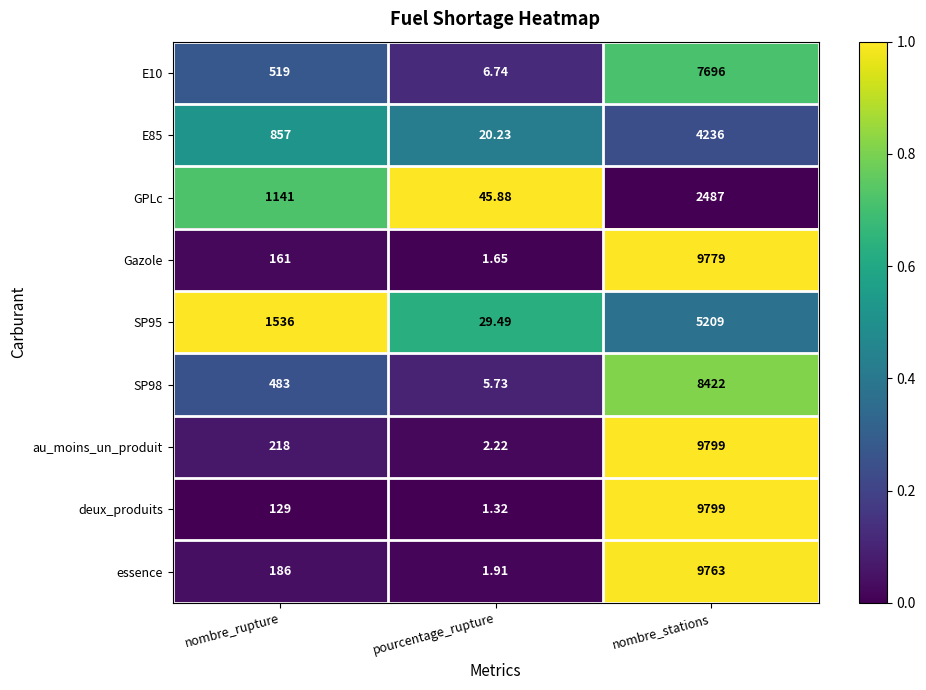

What is the total value across all series at nombre_rupture?

5230.0